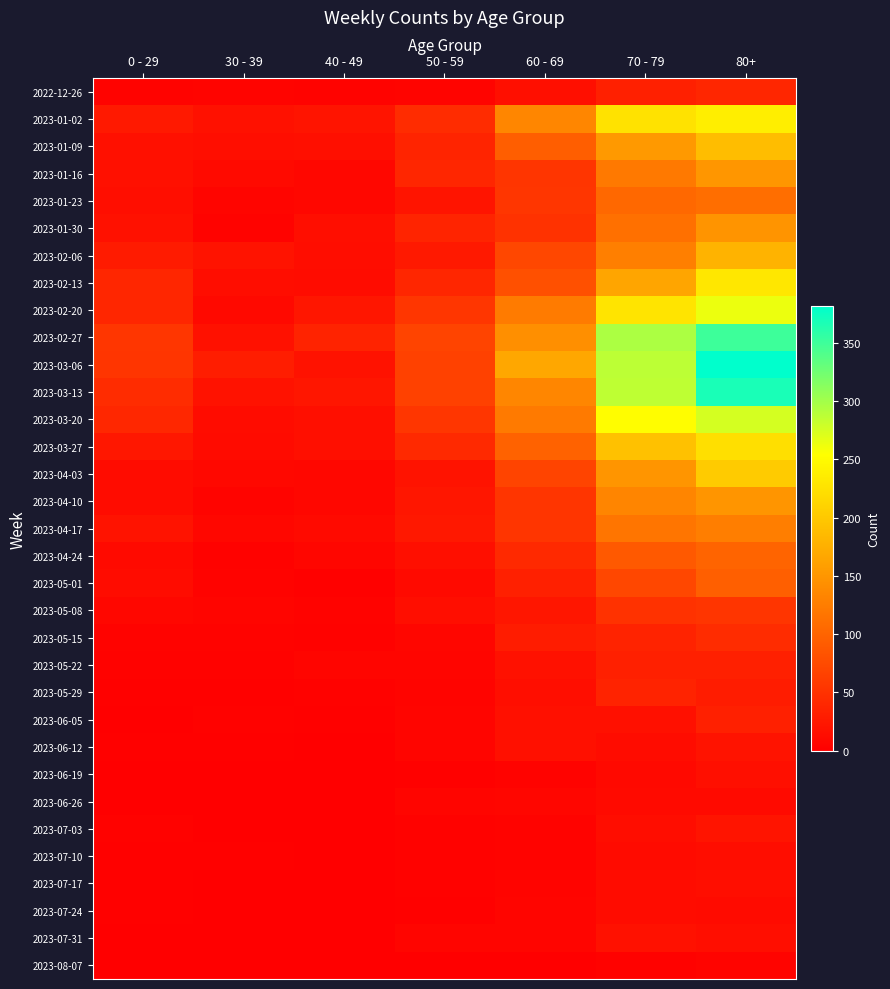

What is the total value across all series at 40 - 49?

290